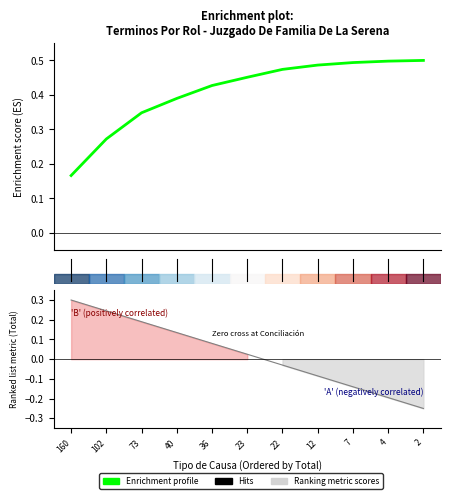

Rank the categories by value from lowest to highest.

160, 102, 73, 40, 36, 23, 22, 12, 7, 4, 2